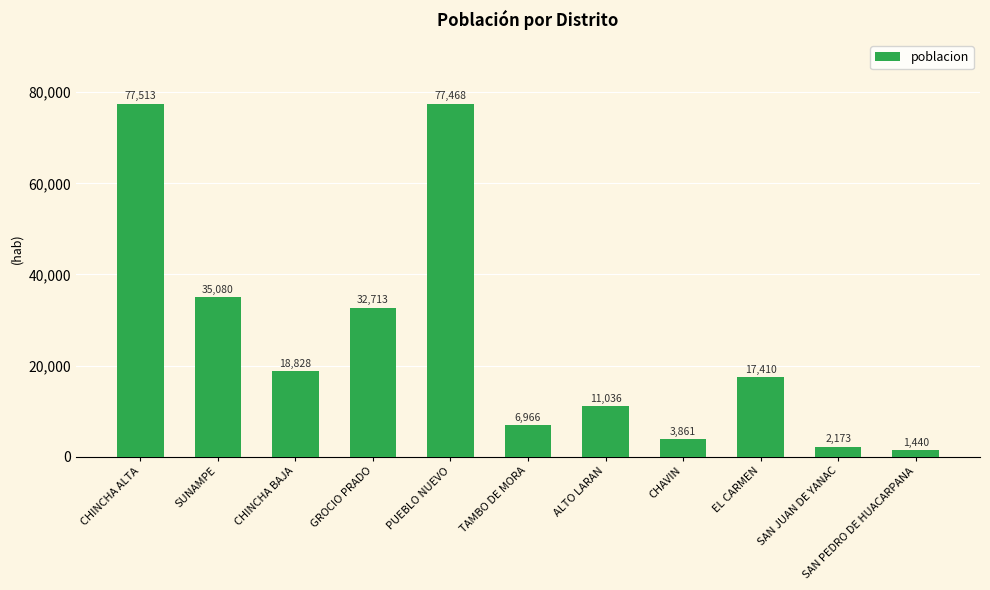

Where does the data first go above 17410?

CHINCHA ALTA